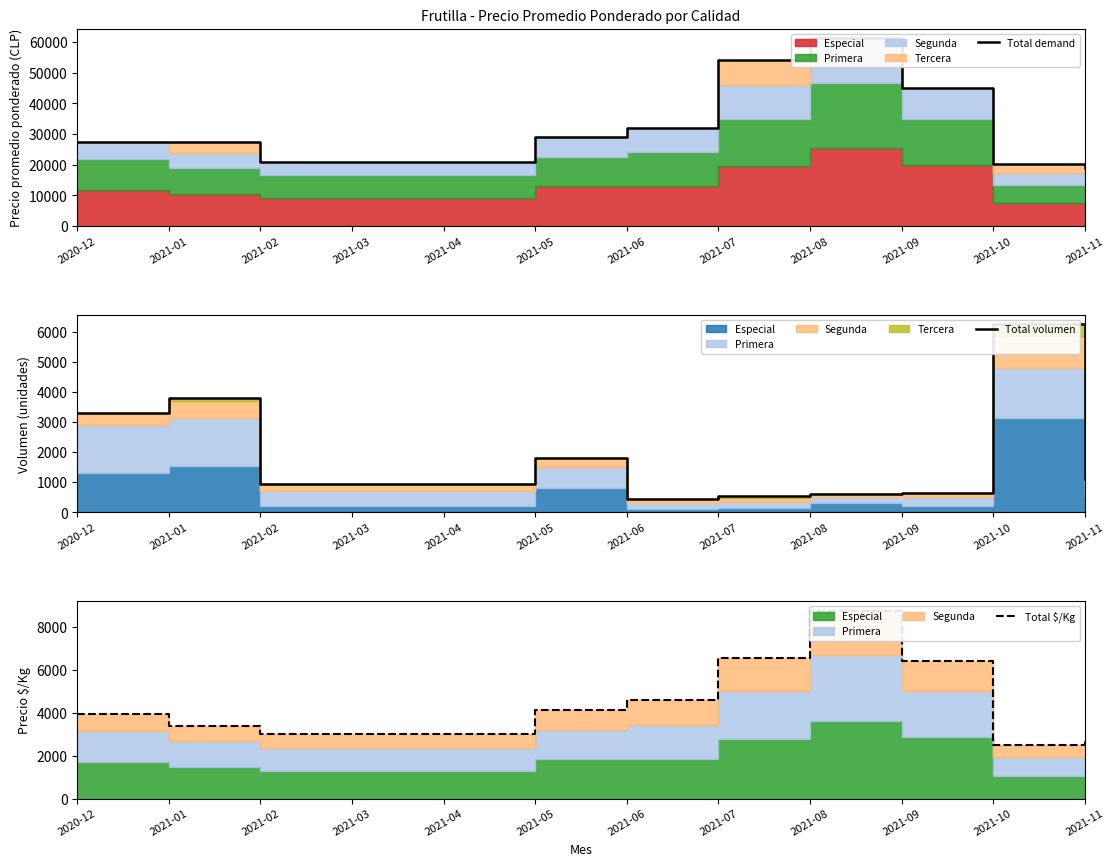

True or false: Total demand has more than 2 interior local peaks.

False